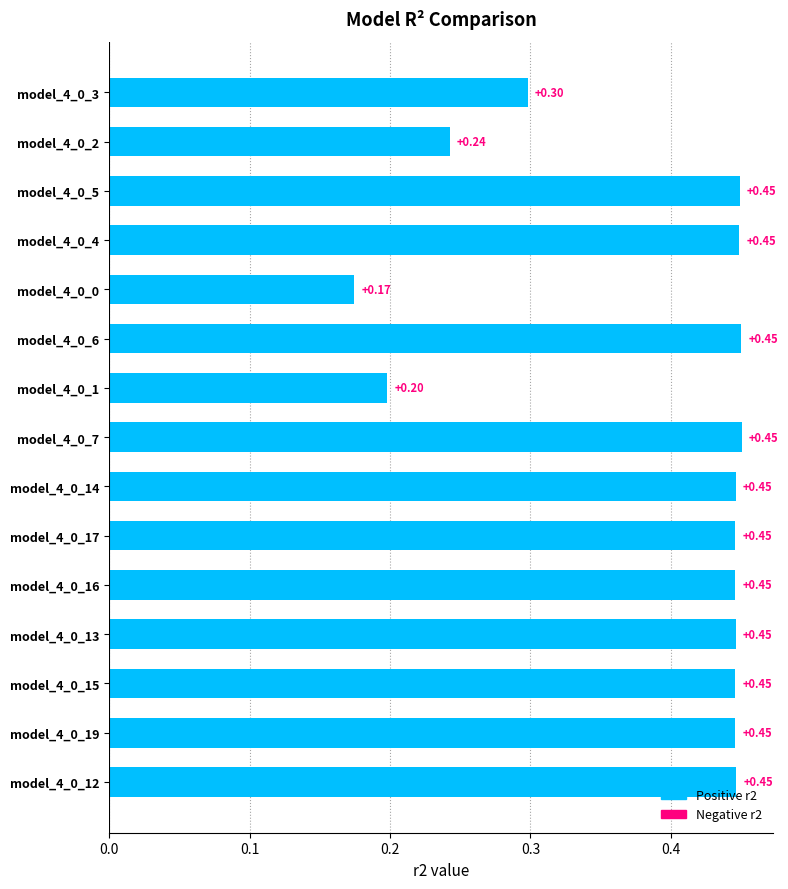

How many bars are there in total?

15